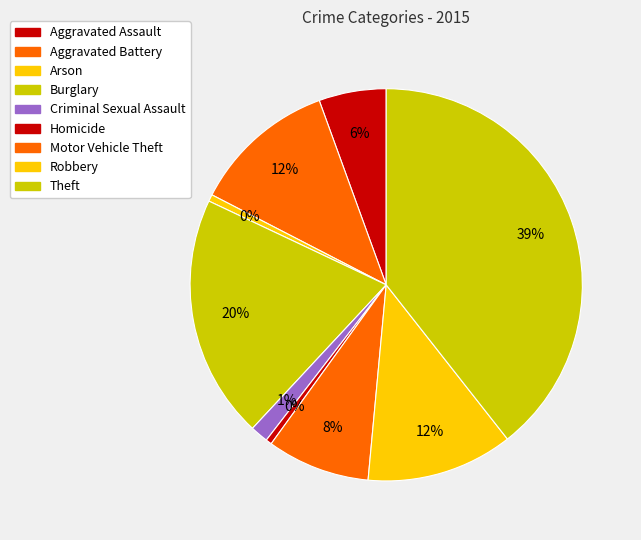

Is there any slice that represents more than half of the pie?

No